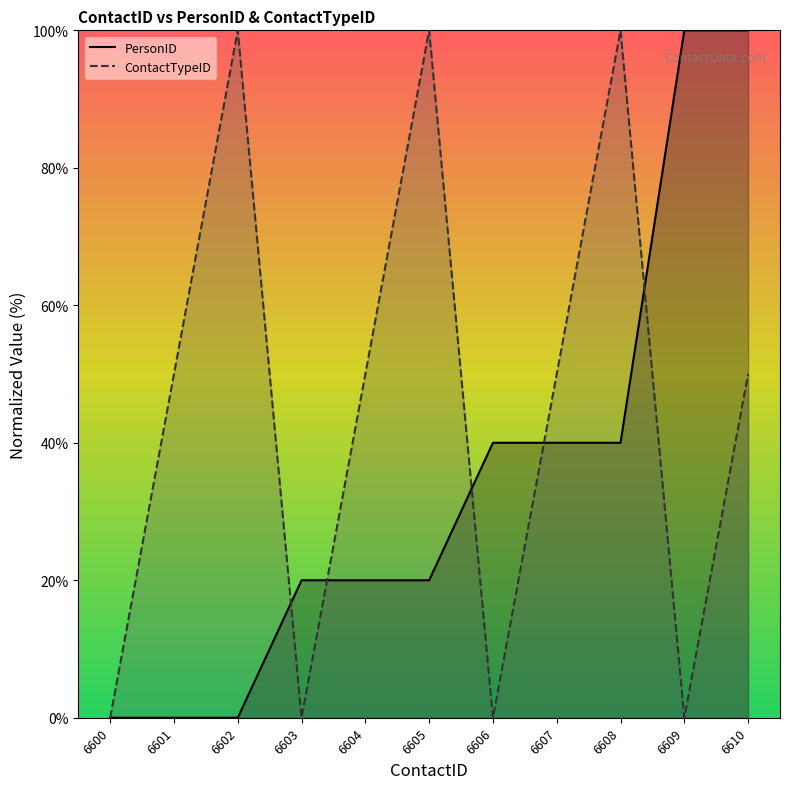

Is the value of PersonID at 6605 greater than the value of ContactTypeID at 6605?

No